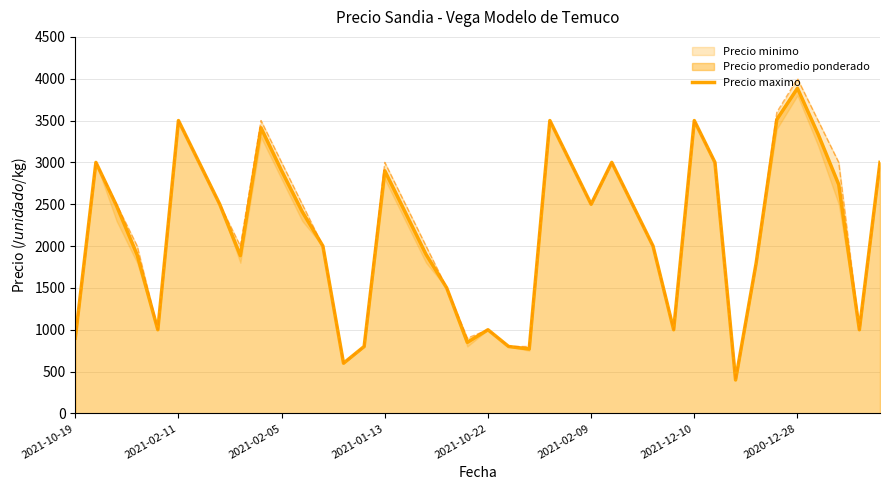

What is the lowest value of the Precio maximo series?

400